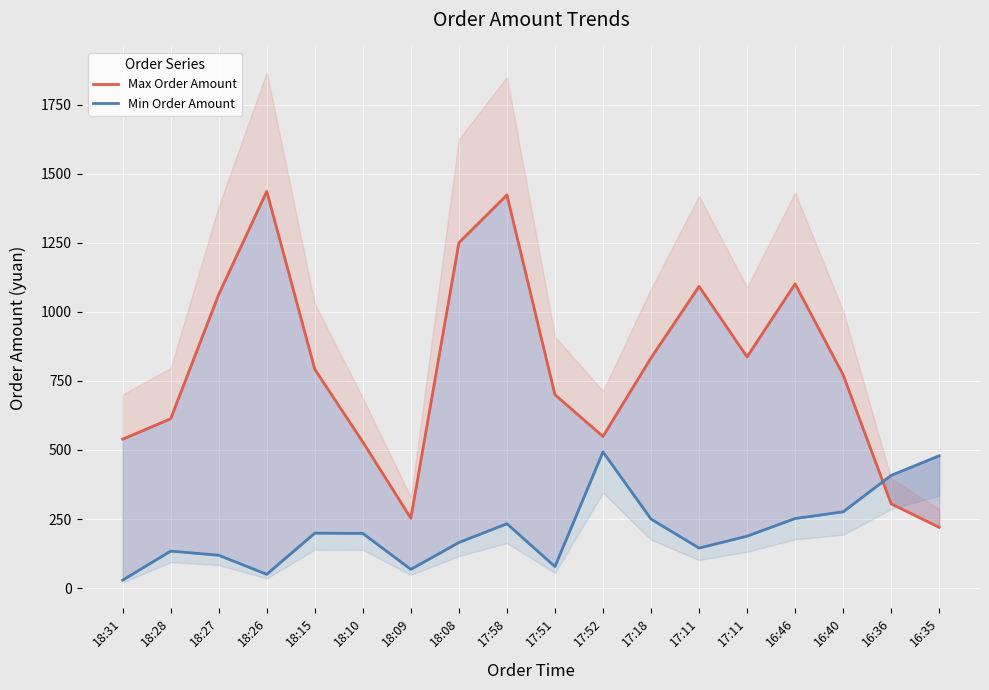

At which label does Max Order Amount reach its minimum?

16:35